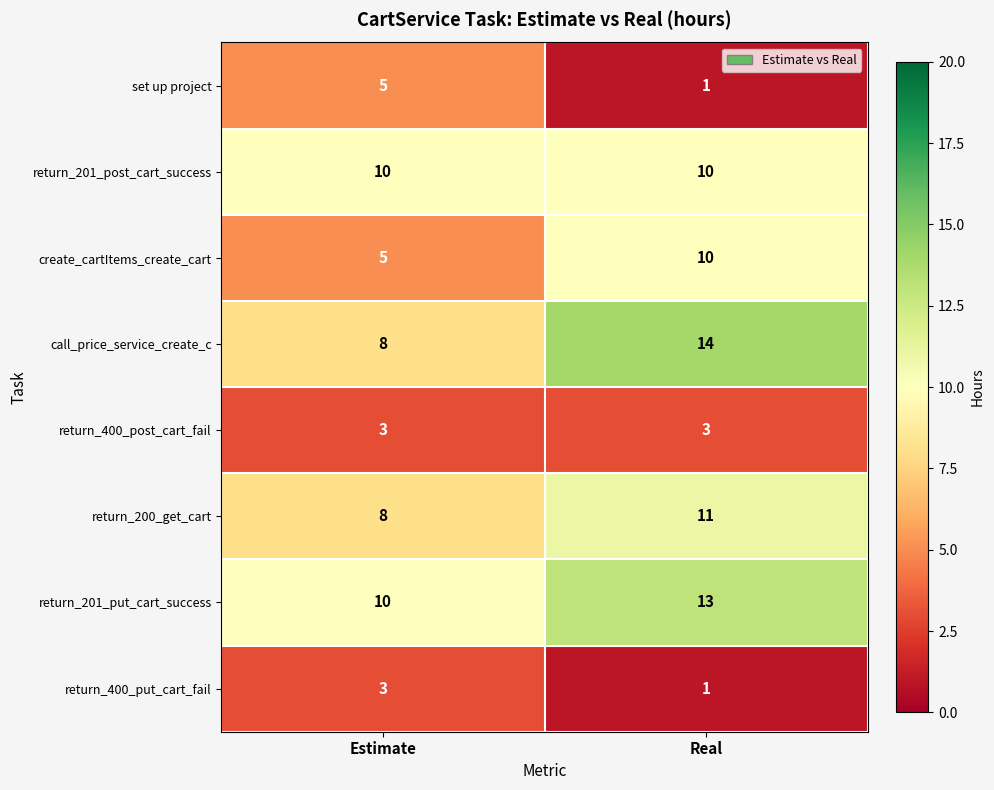

Reading left to right, transcribe all the data shown in this chart.

set up project: Estimate=5	Real=1
return_201_post_cart_success: Estimate=10	Real=10
create_cartItems_create_cart: Estimate=5	Real=10
call_price_service_create_c: Estimate=8	Real=14
return_400_post_cart_fail: Estimate=3	Real=3
return_200_get_cart: Estimate=8	Real=11
return_201_put_cart_success: Estimate=10	Real=13
return_400_put_cart_fail: Estimate=3	Real=1